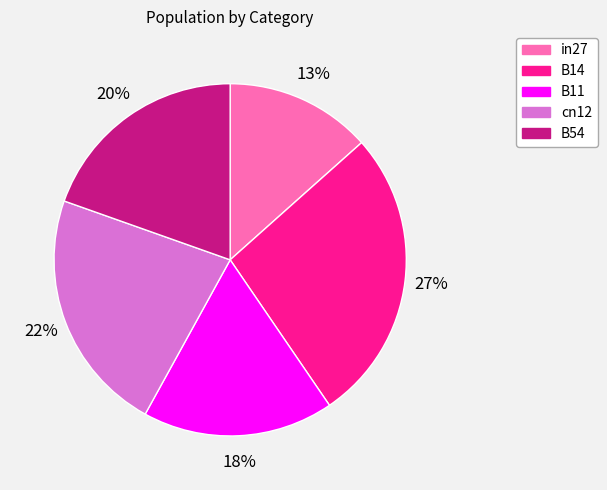

Does in27 represent more than half of the total?

No